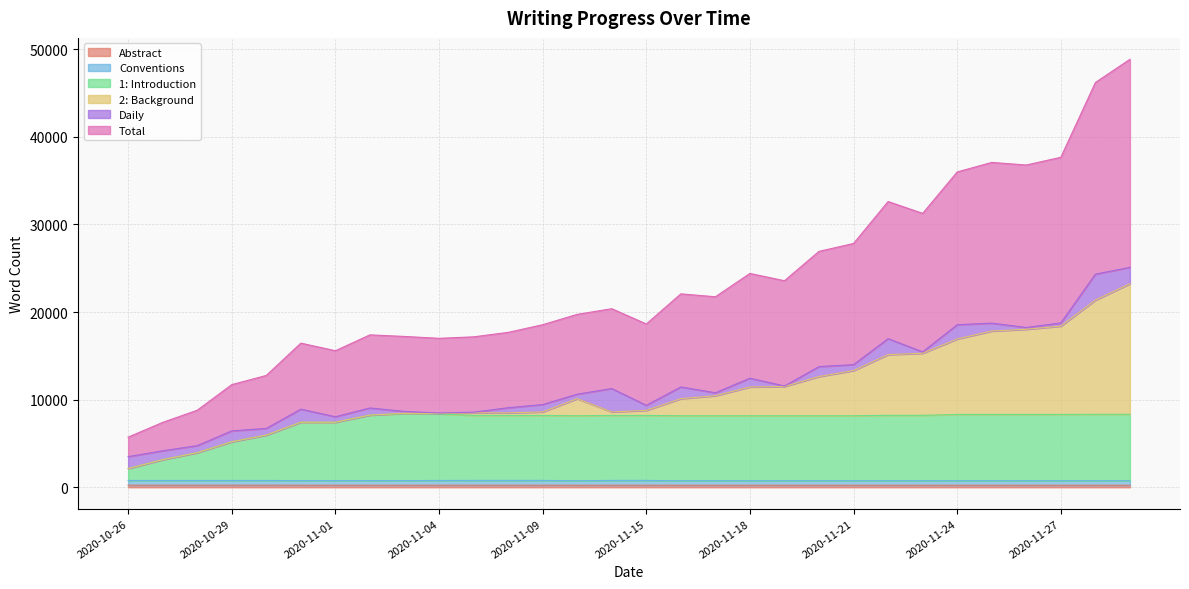

At which category does the chart reach its minimum across all series?

2020-11-10